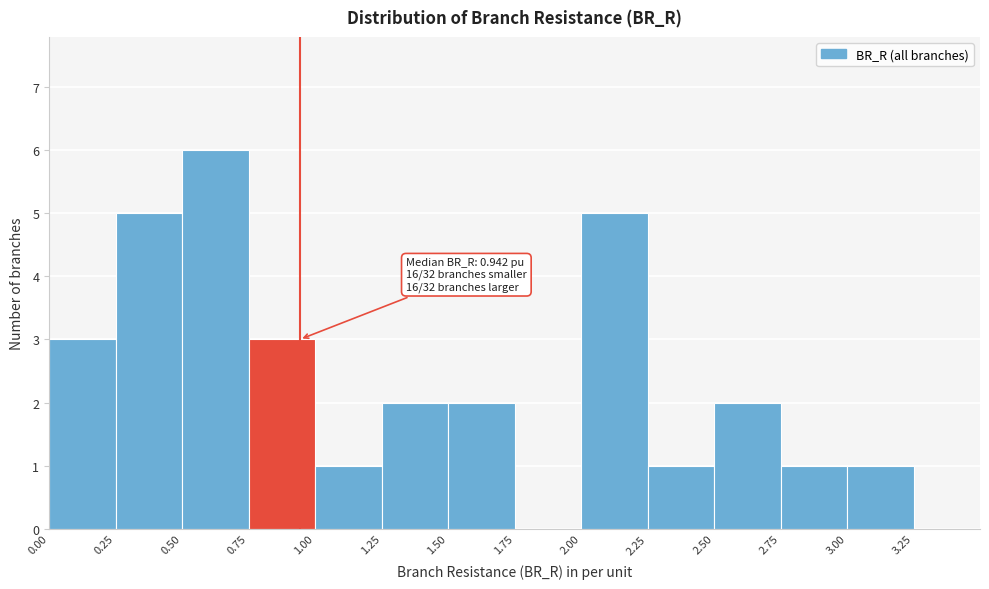

Which range on the x-axis has the tallest bar?

0.50 to 0.75